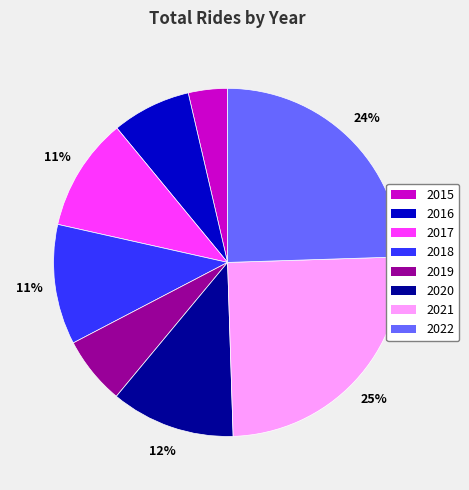

To the nearest percent, what is the difference between the largest and smallest slice percentages?

21%